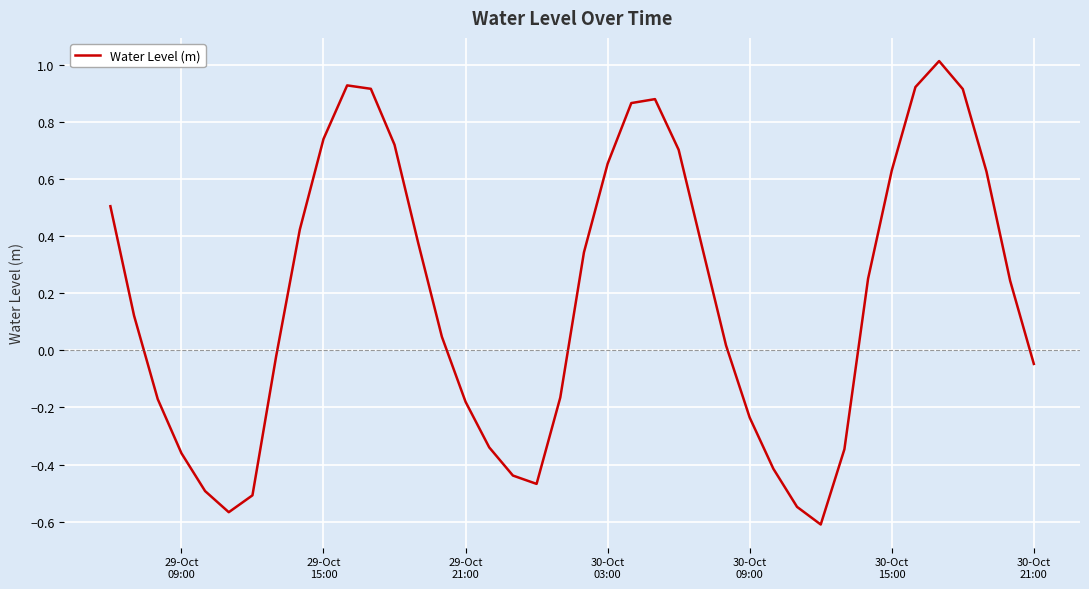

What is the difference between the maximum and minimum values?

1.6